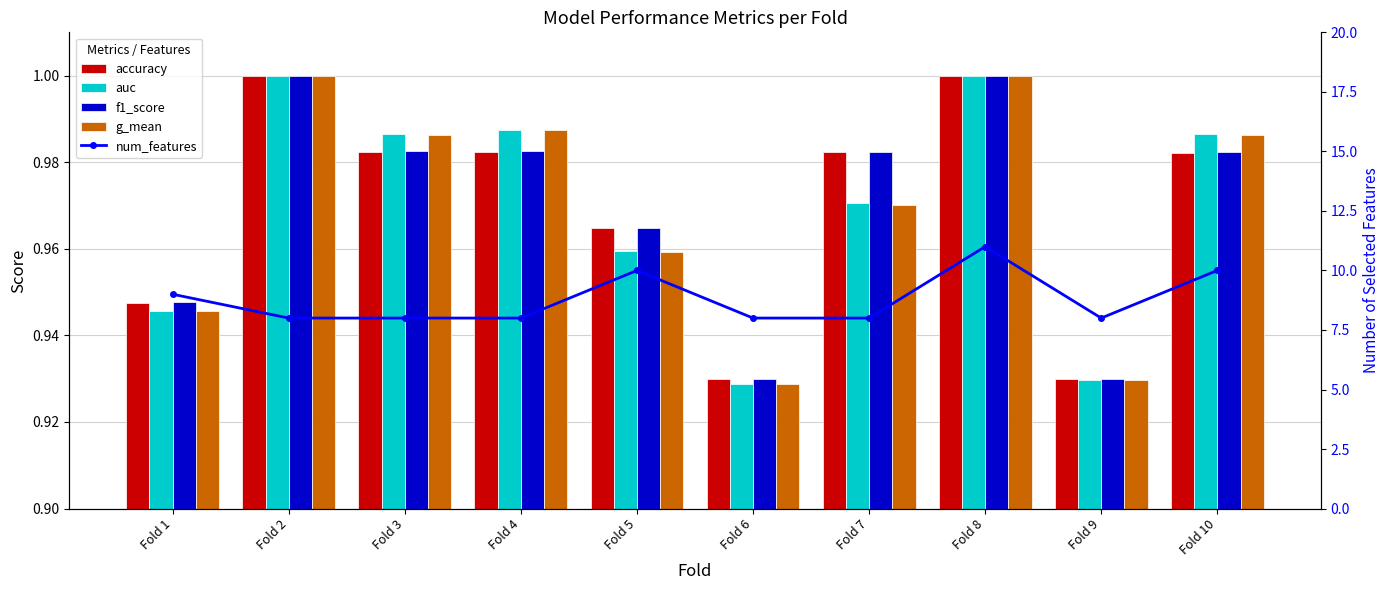

At which label does num_features reach its minimum?

Fold 2